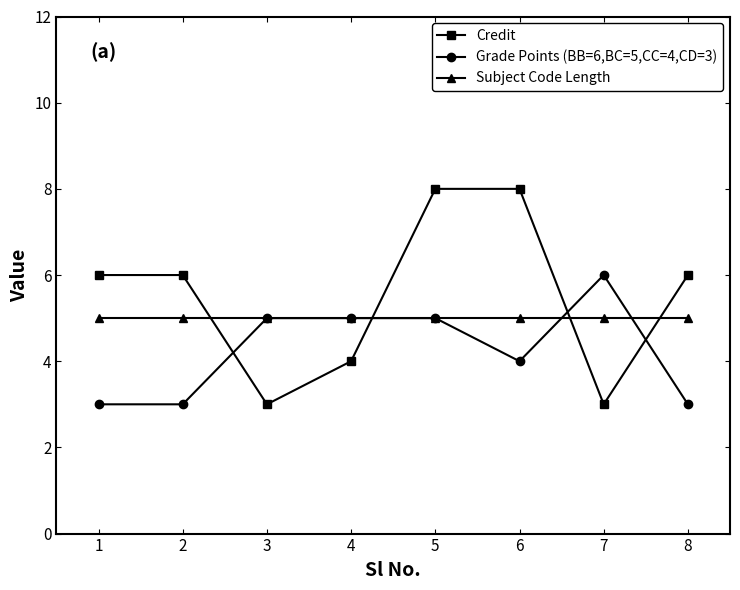

What is the difference between the maximum and minimum values in the Grade Points (BB=6,BC=5,CC=4,CD=3) series?

3